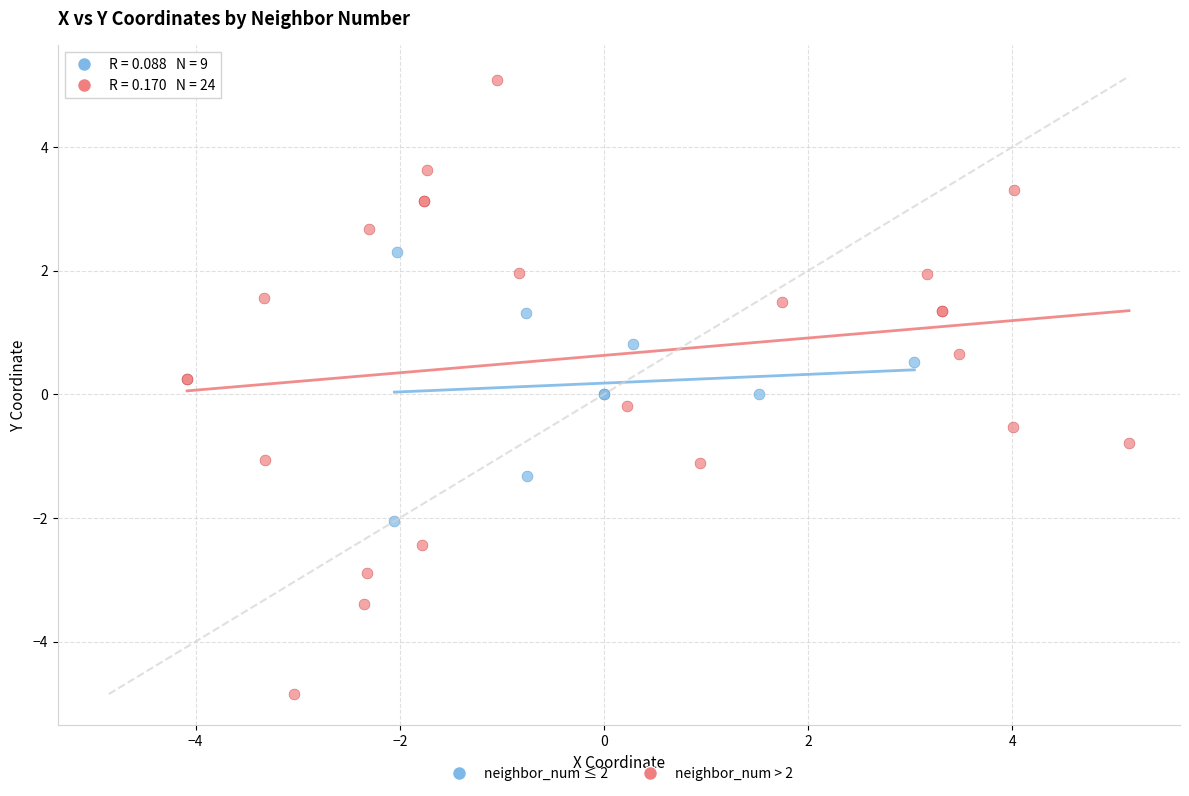

Which series reaches the maximum Y coordinate?

neighbor_num > 2